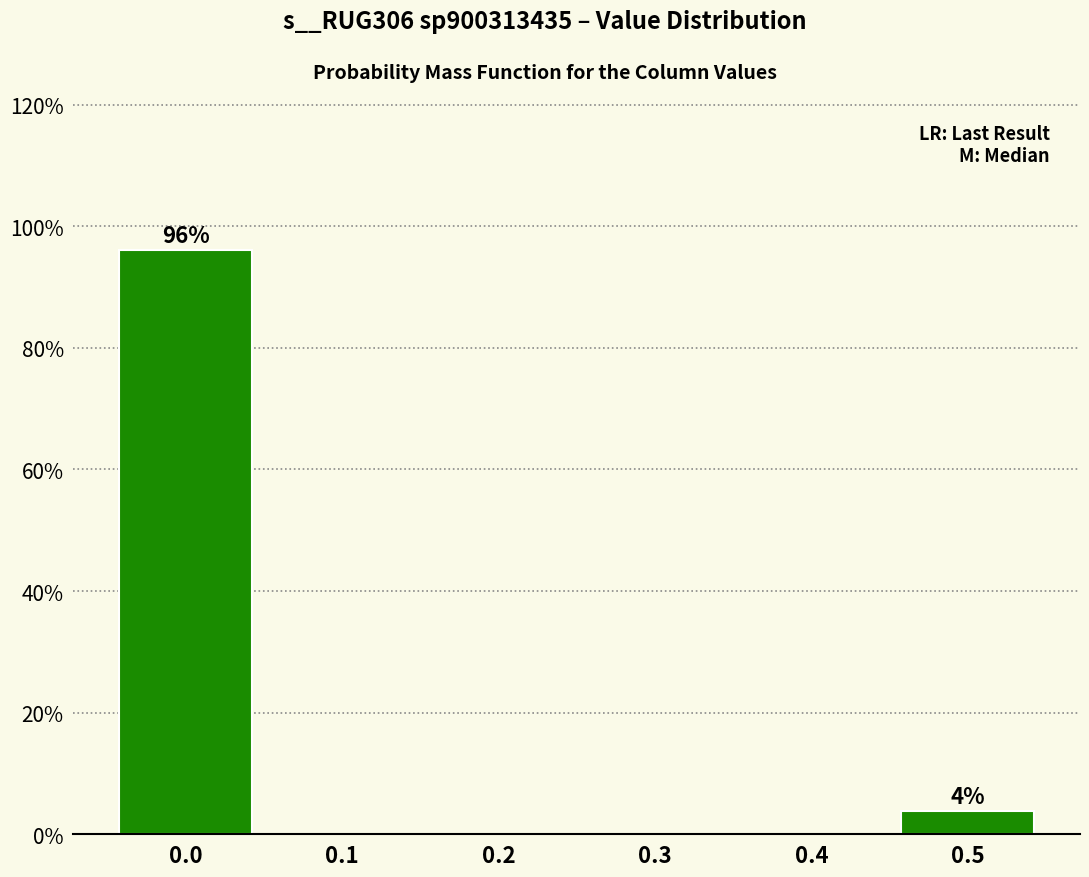

Reading left to right, list all the values displayed in this chart.

0.0=96.2	0.1=0.0	0.2=0.0	0.3=0.0	0.4=0.0	0.5=3.8